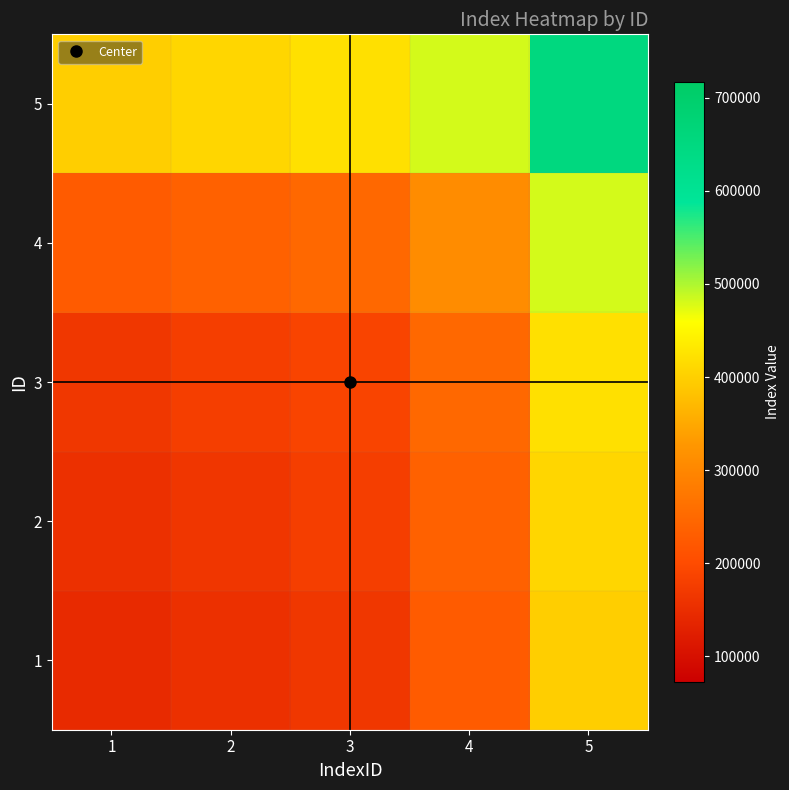

Which series has the largest total across all categories?

5